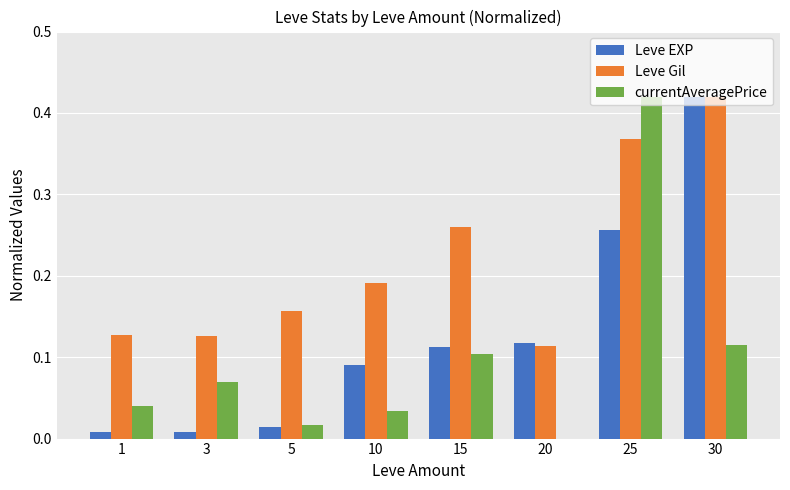

Which series changed the most between 5 and 15?

Leve Gil